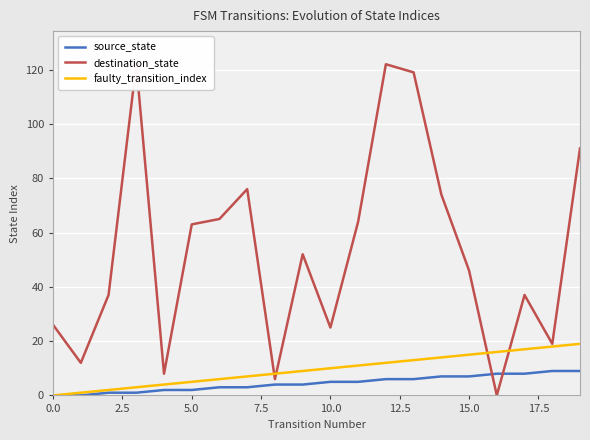

What is the average value of the destination_state series?

53